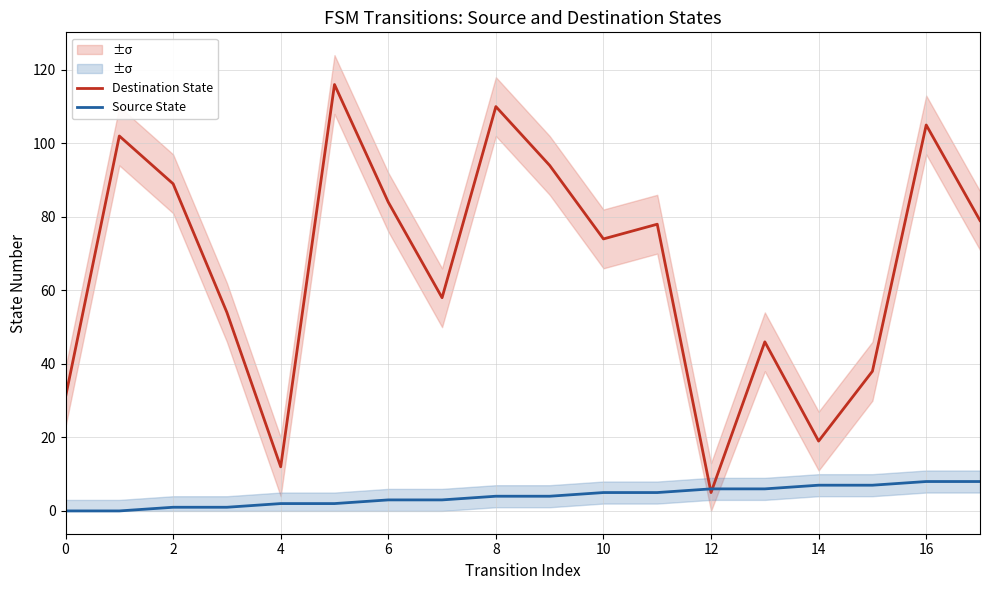

How many Source State values are between 2 and 6?

10